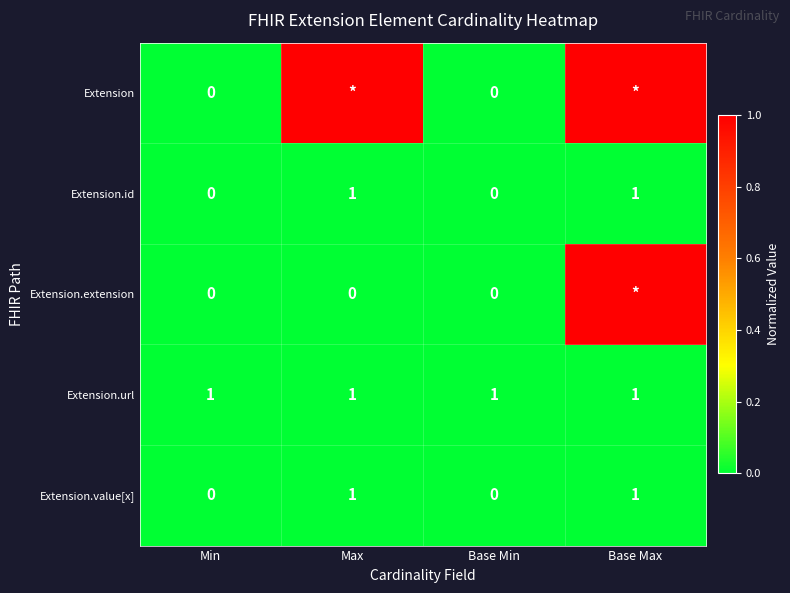

How many Extension.value[x] values are between 0 and 1?

4